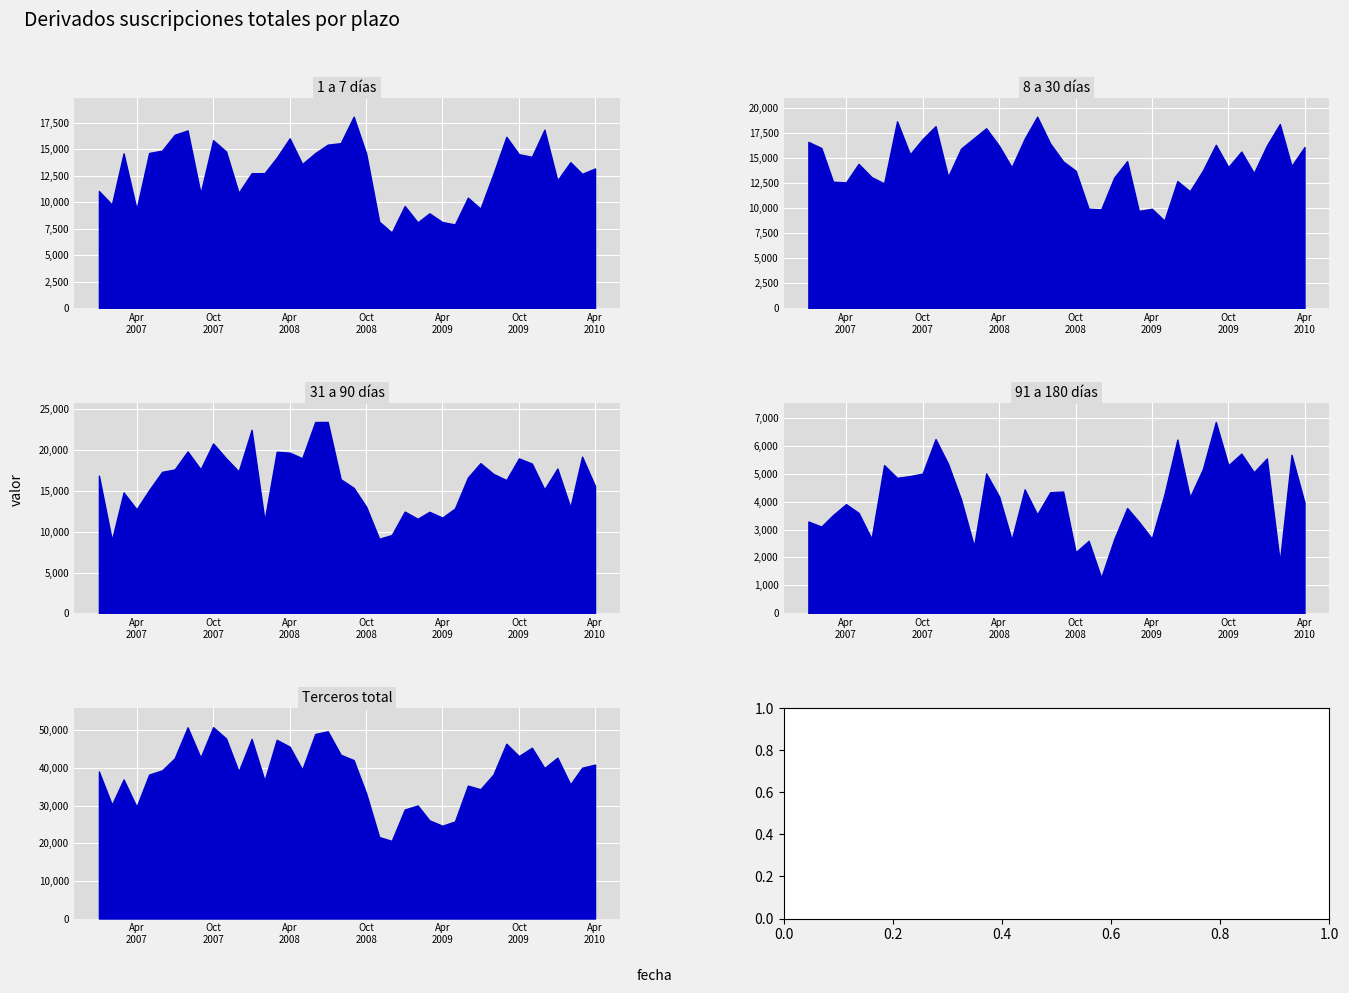

What is the difference between the 8 a 30 dias values at 2 and 26?

2923